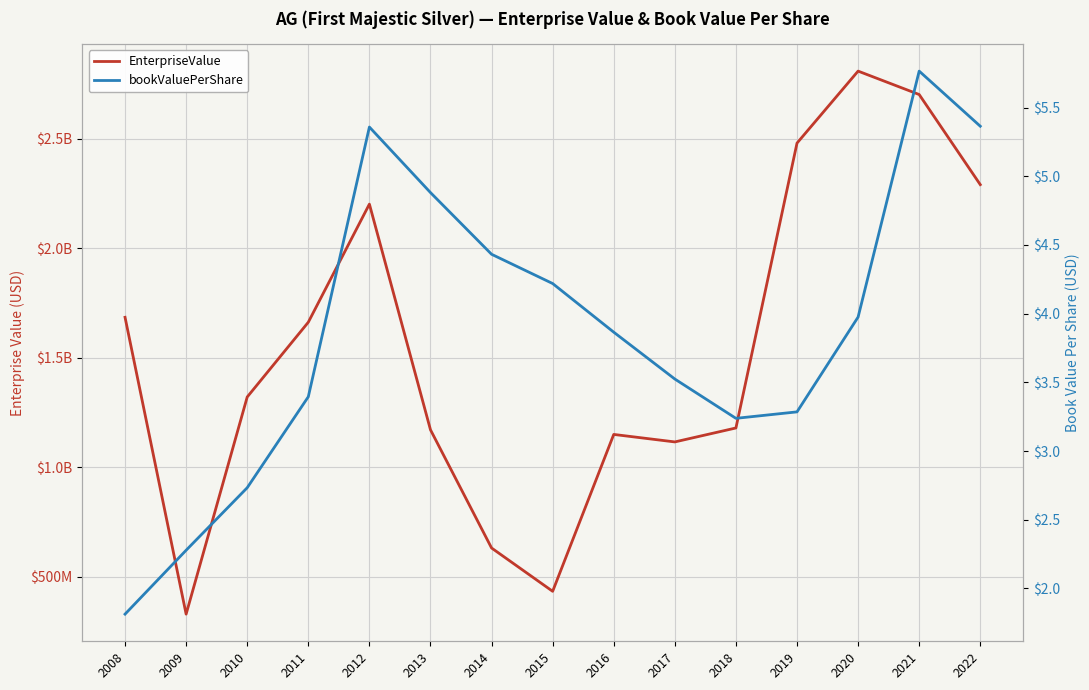

Where does the bookValuePerShare series first go above 3?

2011